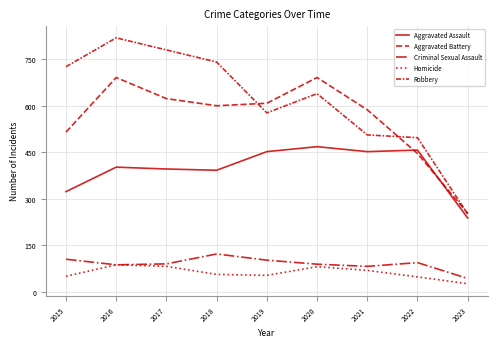

At which category does the chart reach its minimum across all series?

2023